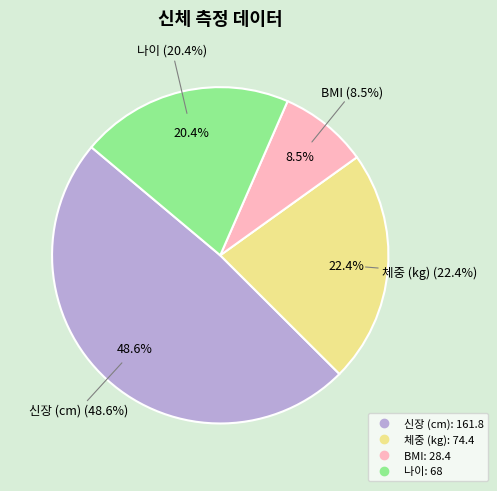

Is it true that 체중 (kg) is 22% of the pie?

True